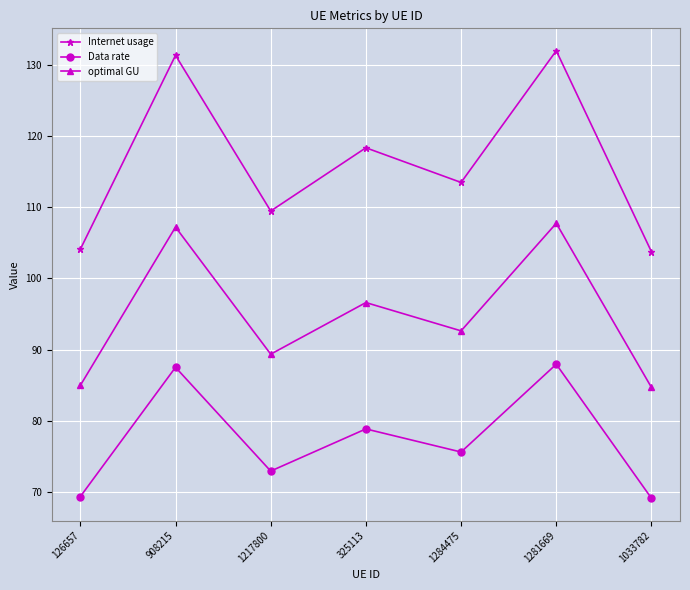

Where does the Internet usage series first go above 113?

908215